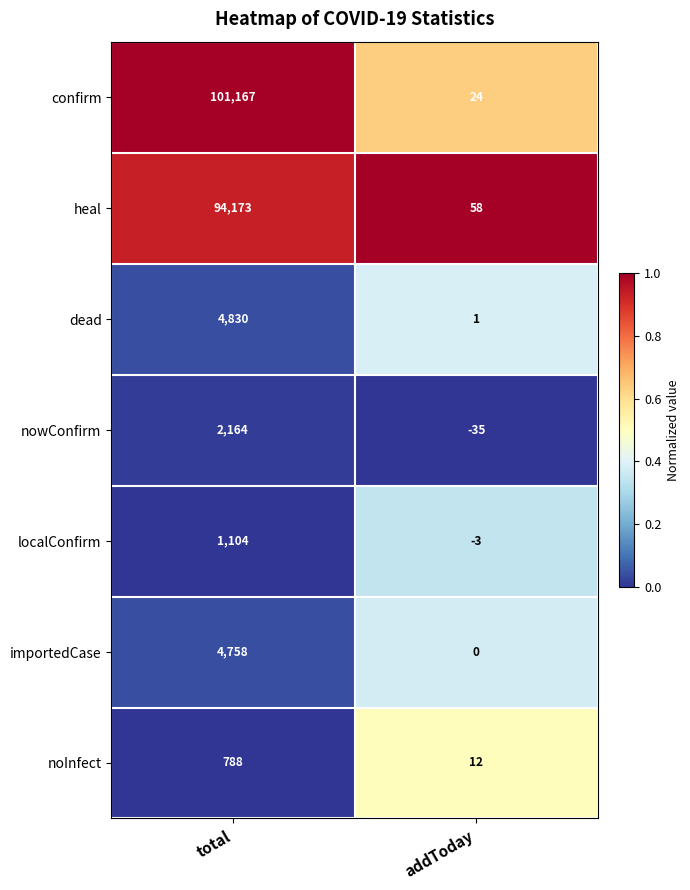

At which label is dead closest to 2415?

addToday